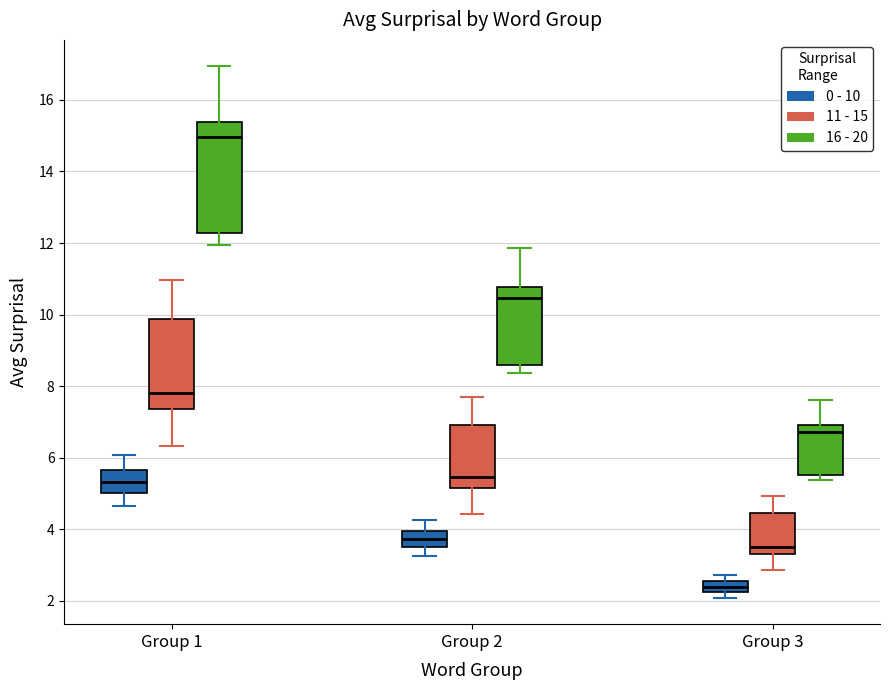

Comparing the boxes themselves (not the whiskers), which one is the tallest?

Group 1 (16 - 20)